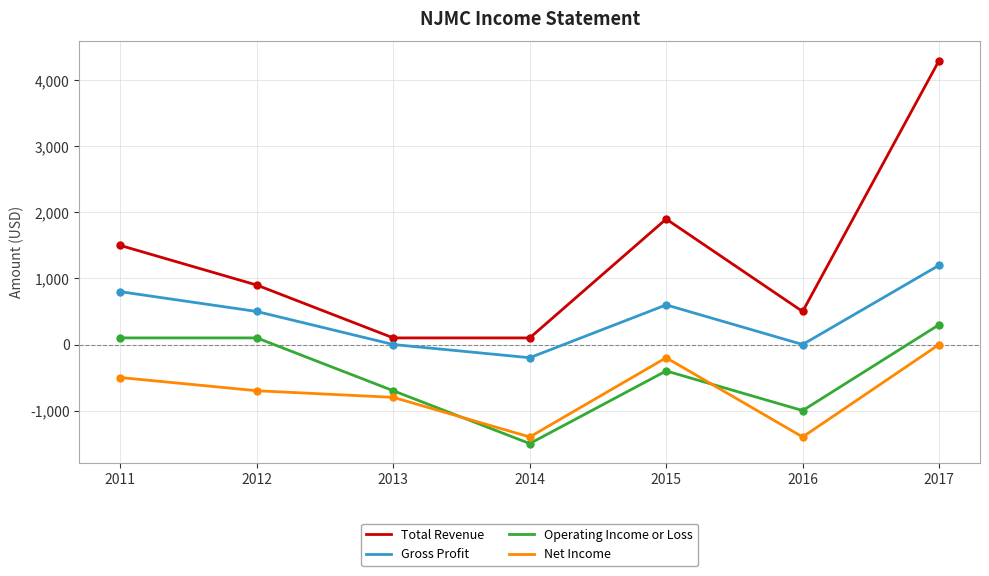

How many values in Operating Income or Loss are below zero?

4